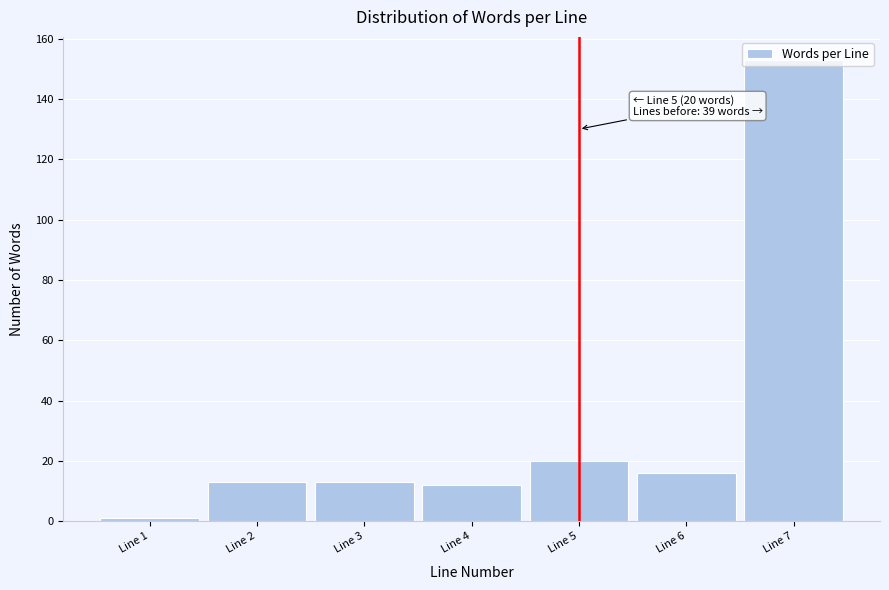

Which label corresponds to the largest value in the chart?

Line 7